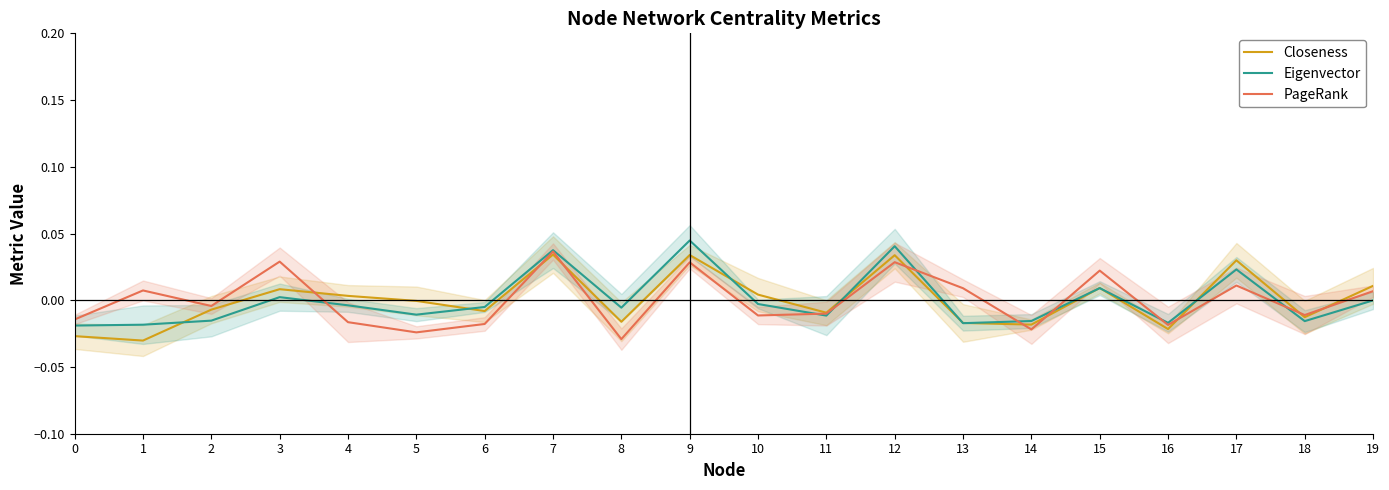

The PageRank series shows -0.0 at 11. True or false?

True